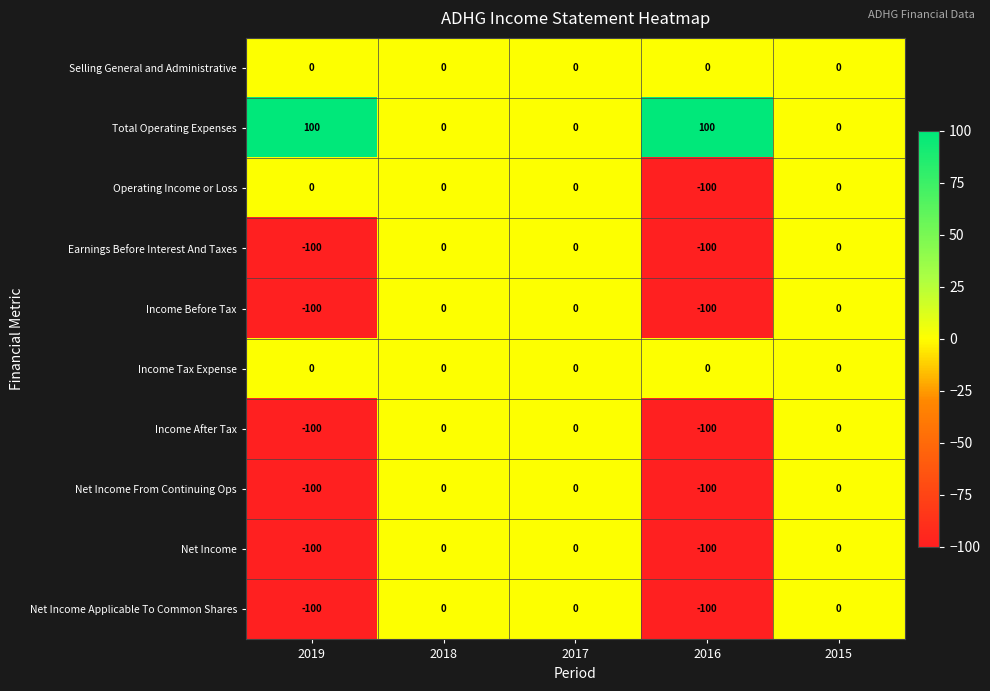

What is the difference between the highest and lowest values at 2016?

200